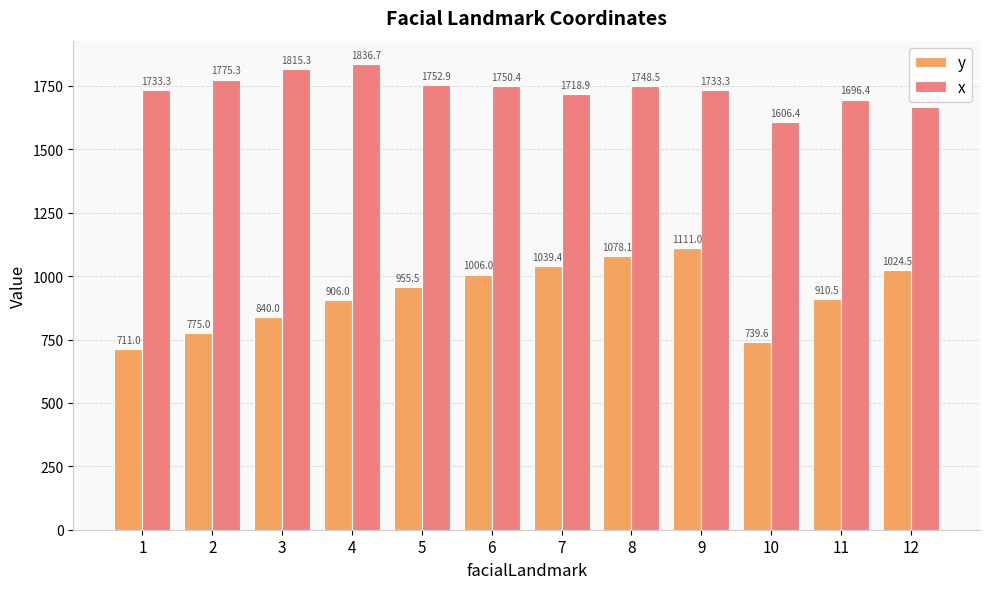

Is the value of x at 12 greater than the value of y at 11?

Yes